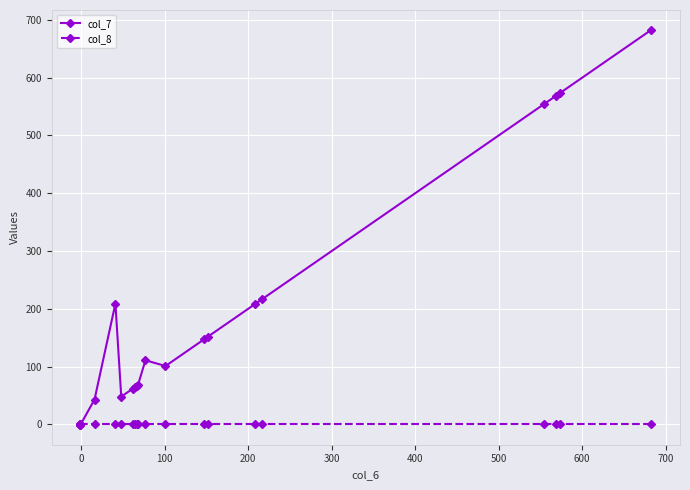

Reading left to right, list all the values displayed in this chart.

col_7: -1	-1	-1	43	209	48	62	64	67	68	111	101	147	152	208	217	554	569	573	683
col_8: 0	0	0	0	0	0	0	0	0	0	0	0	0	0	0	0	0	0	0	0